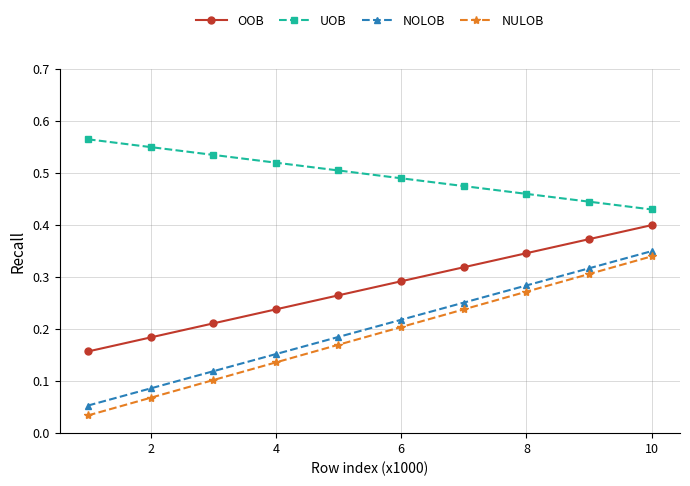

Rank the series by their maximum value, from lowest to highest.

NULOB, NOLOB, OOB, UOB